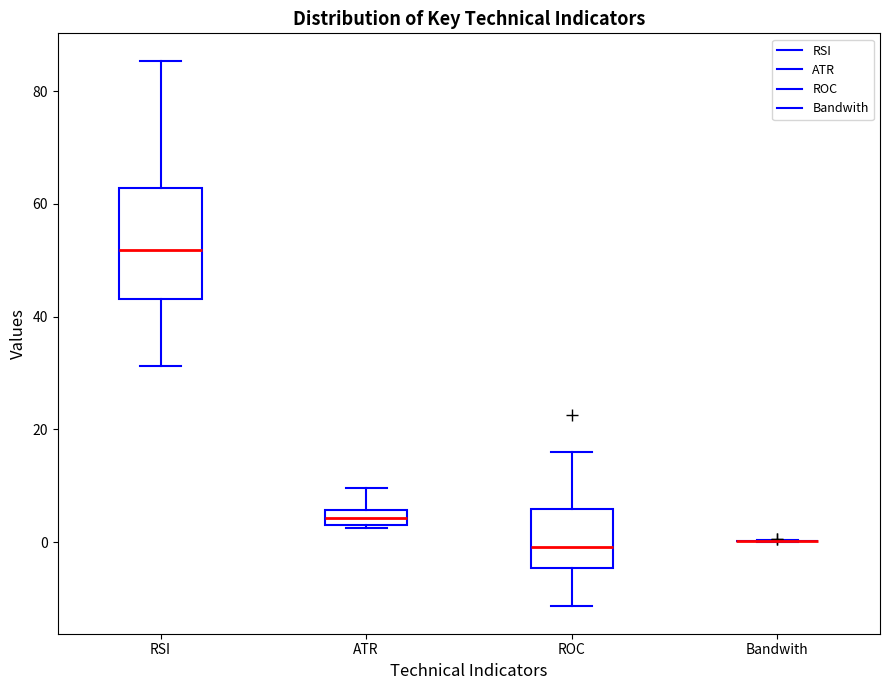

Where is the lower edge of the box for ROC on the y-axis? The values are not printed on the chart, so give them approximately, as read against the axis.

-4